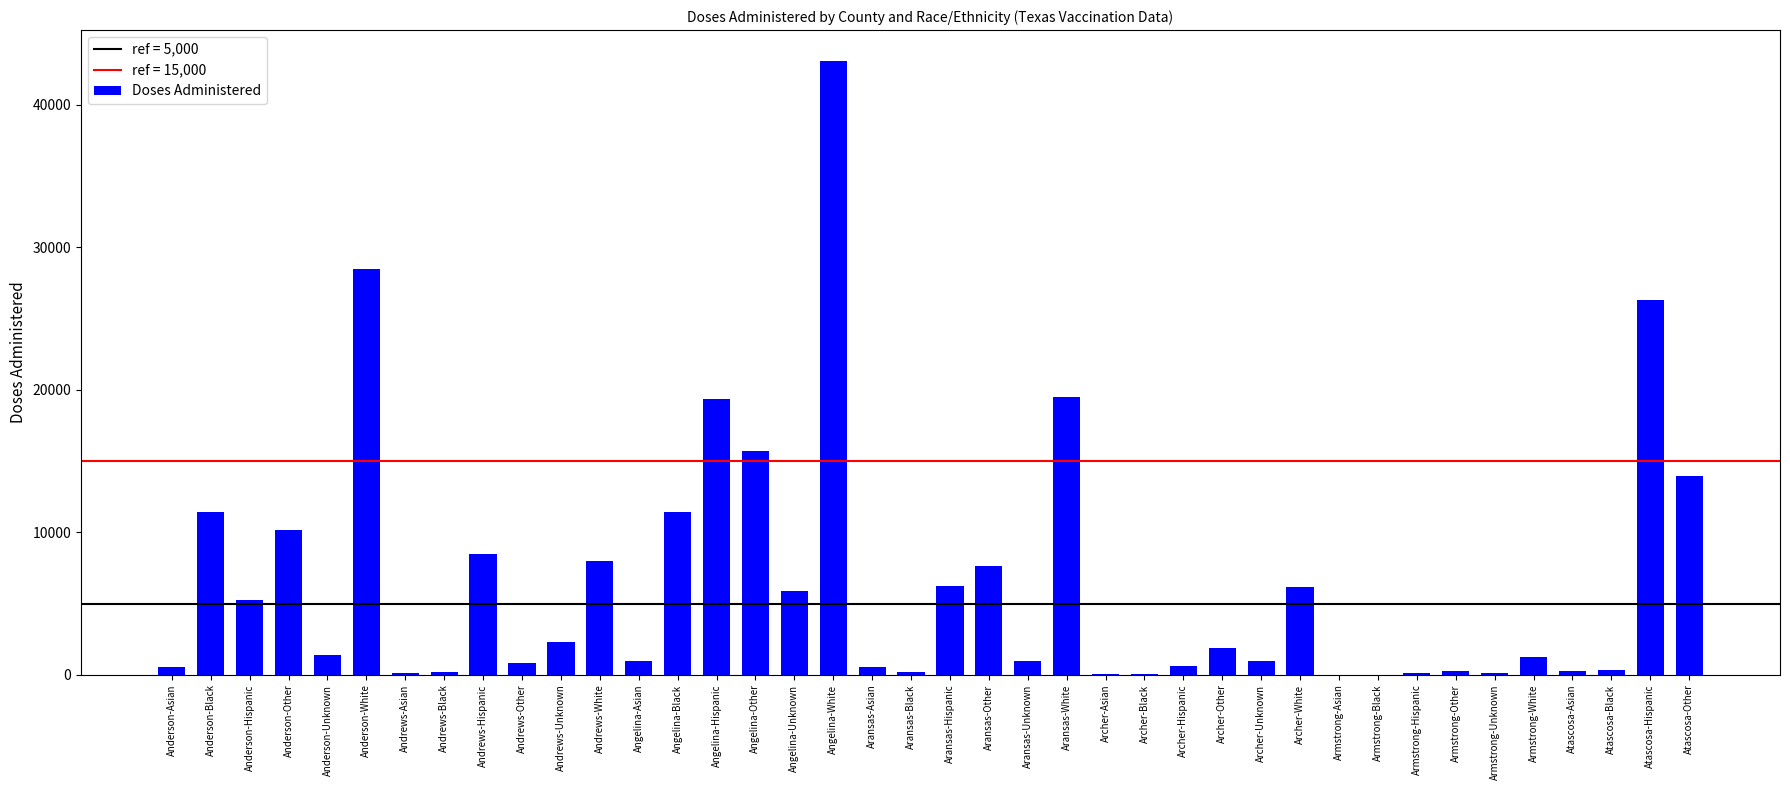

Count the number of categories in the chart.

40